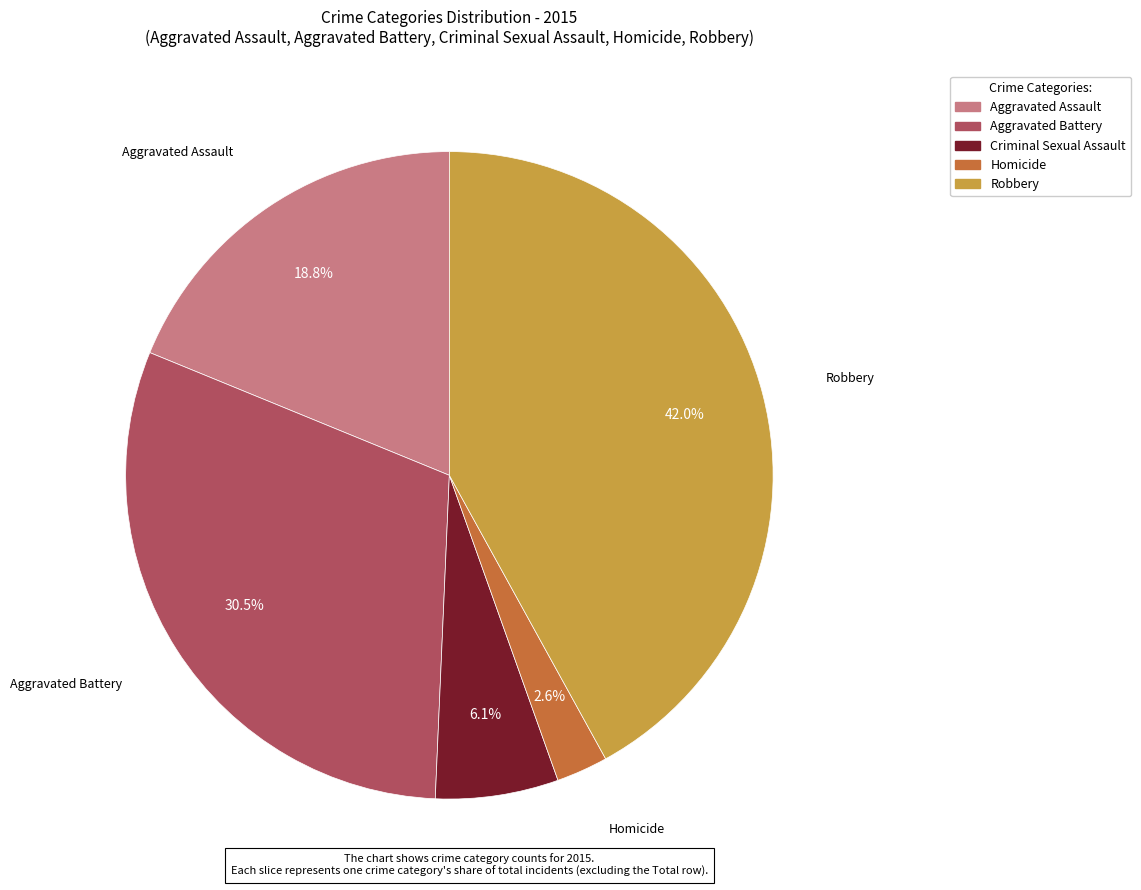

Does any single category account for the majority?

No